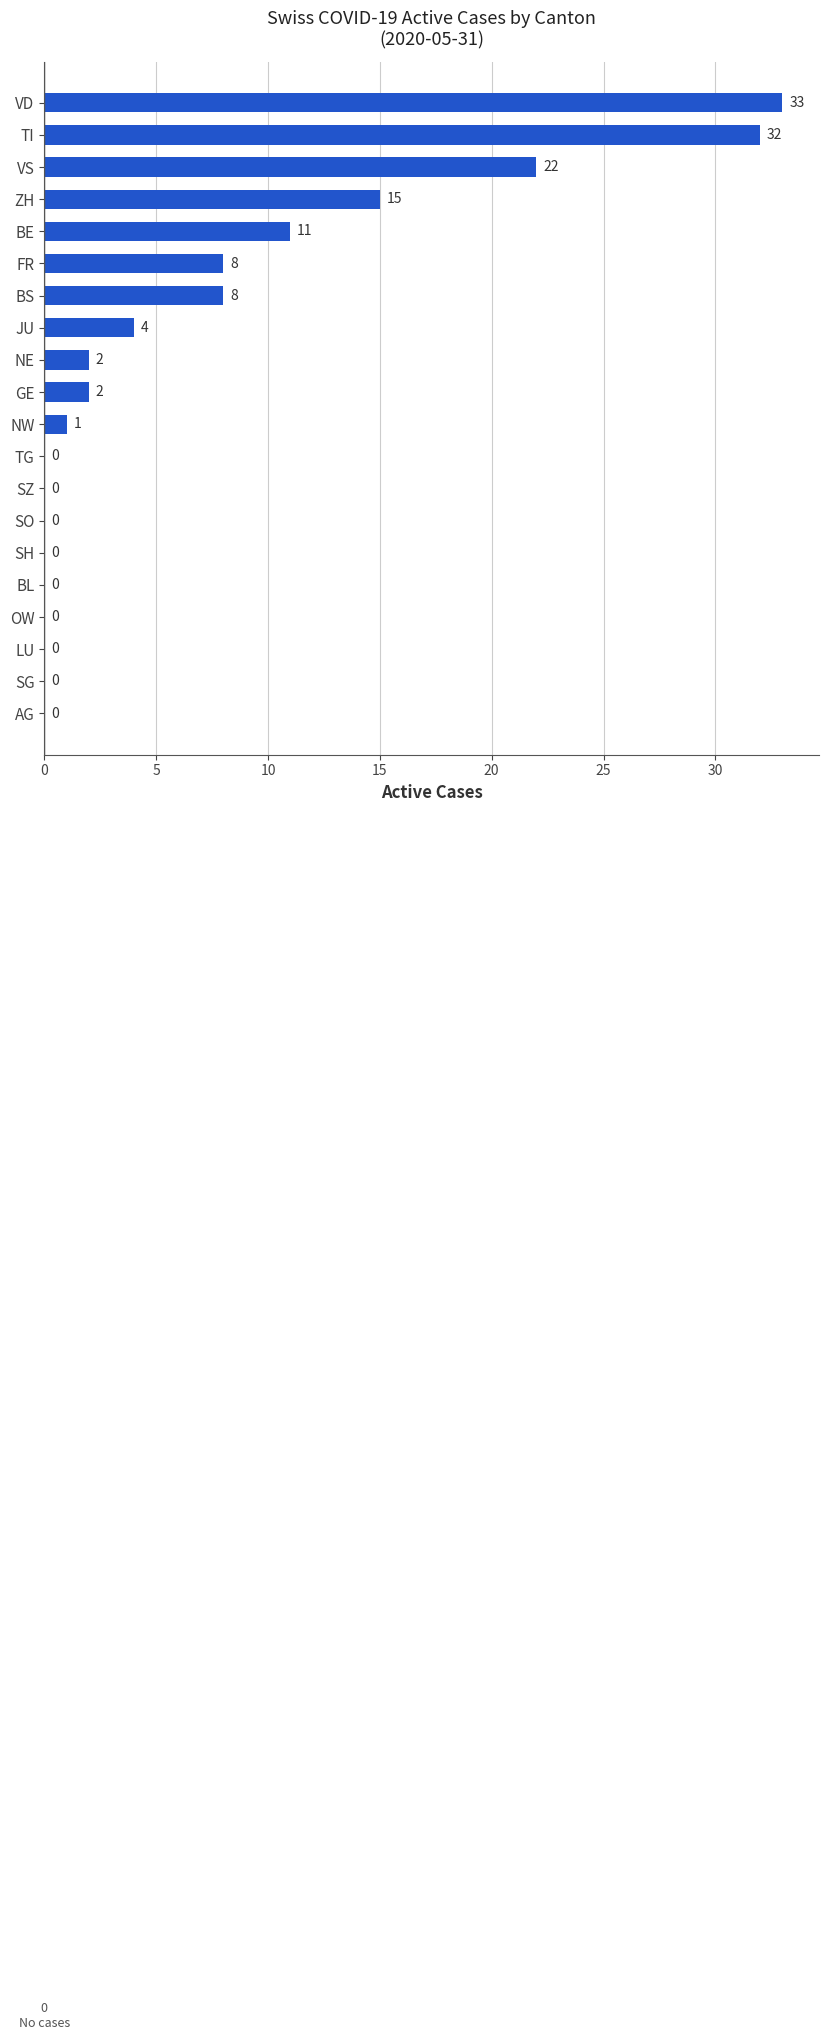

How many data points does each series have?

20